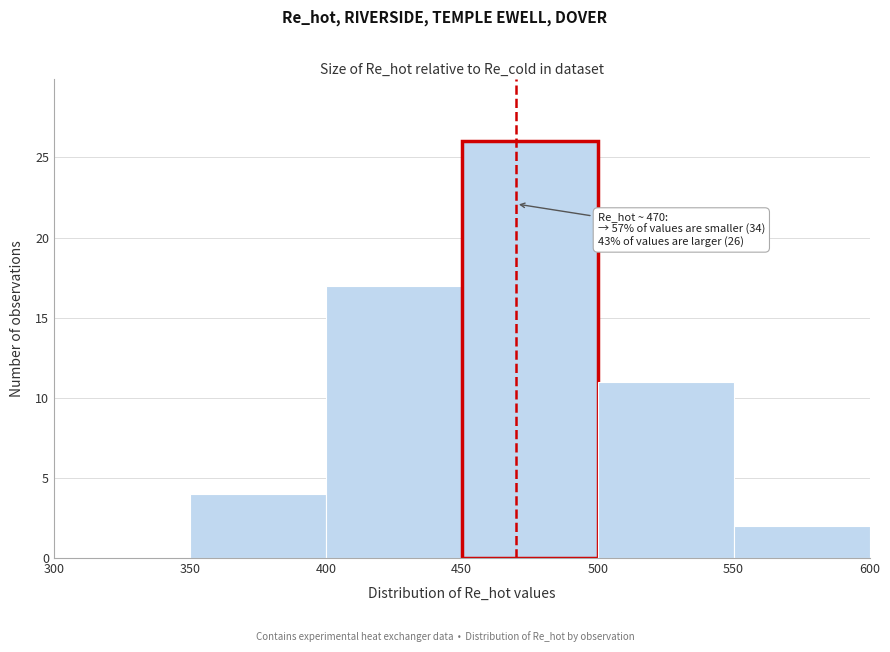

Which range on the x-axis has the tallest bar?

450 to 500